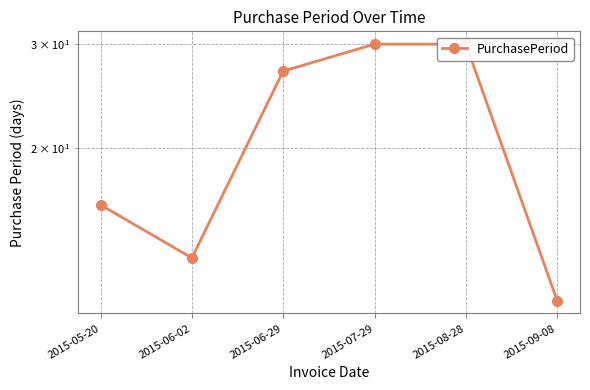

Count the number of data series in this chart.

1